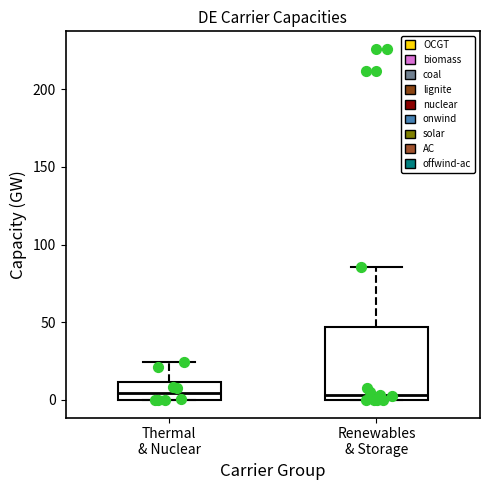

Reading left to right, read every box against the y-axis: the position of its median line, the range the box covers, and the ends of its whiskers. The values are not printed on the chart, so give them approximately, as read against the axis.

Thermal & Nuclear: median 5, box 0 to 10, whiskers 0 to 25
Renewables & Storage: median 5, box 0 to 45, whiskers 0 to 85